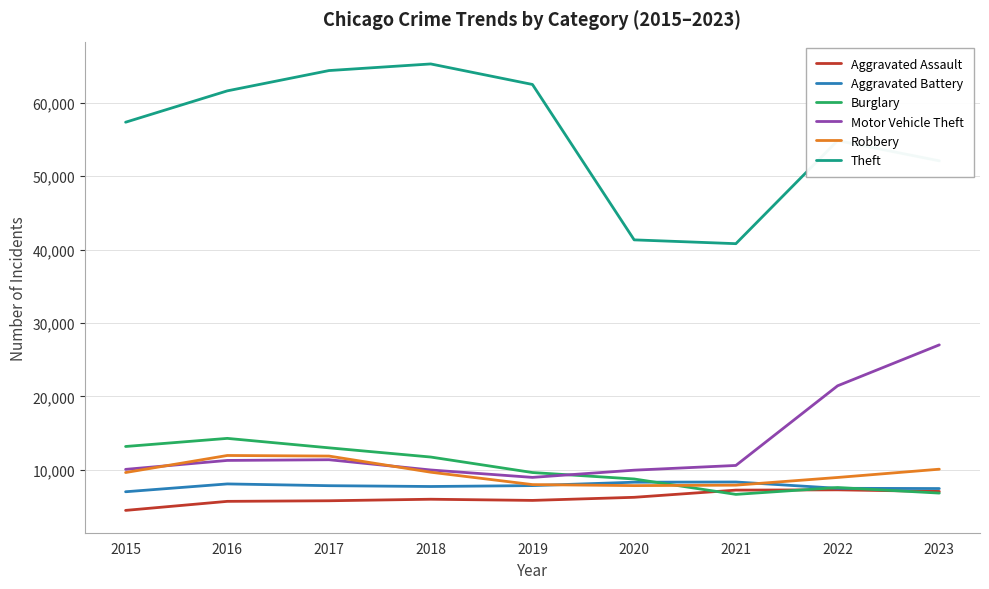

What is the average value of the Robbery series?

9554